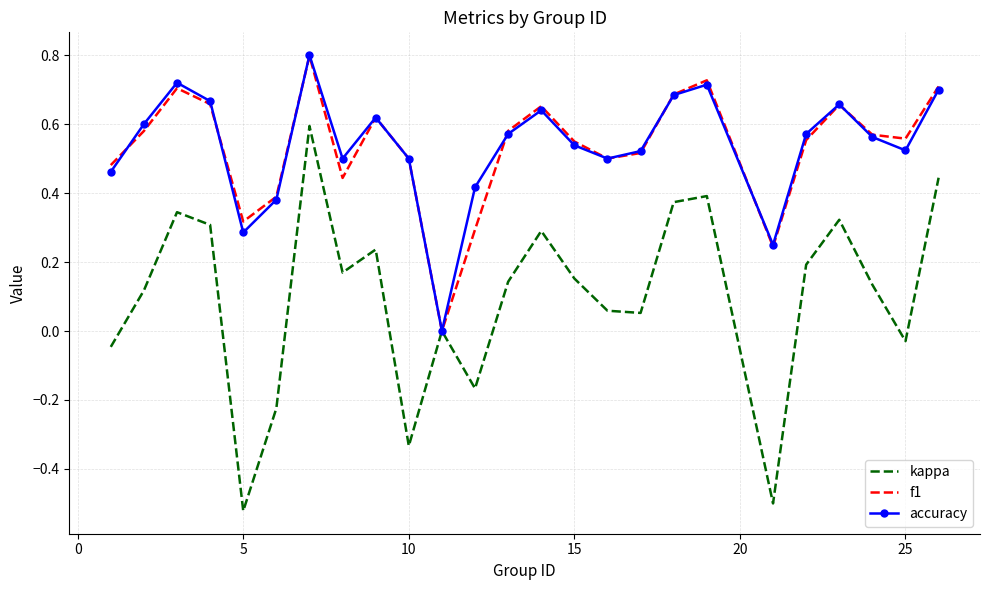

What is the maximum value for accuracy?

0.8